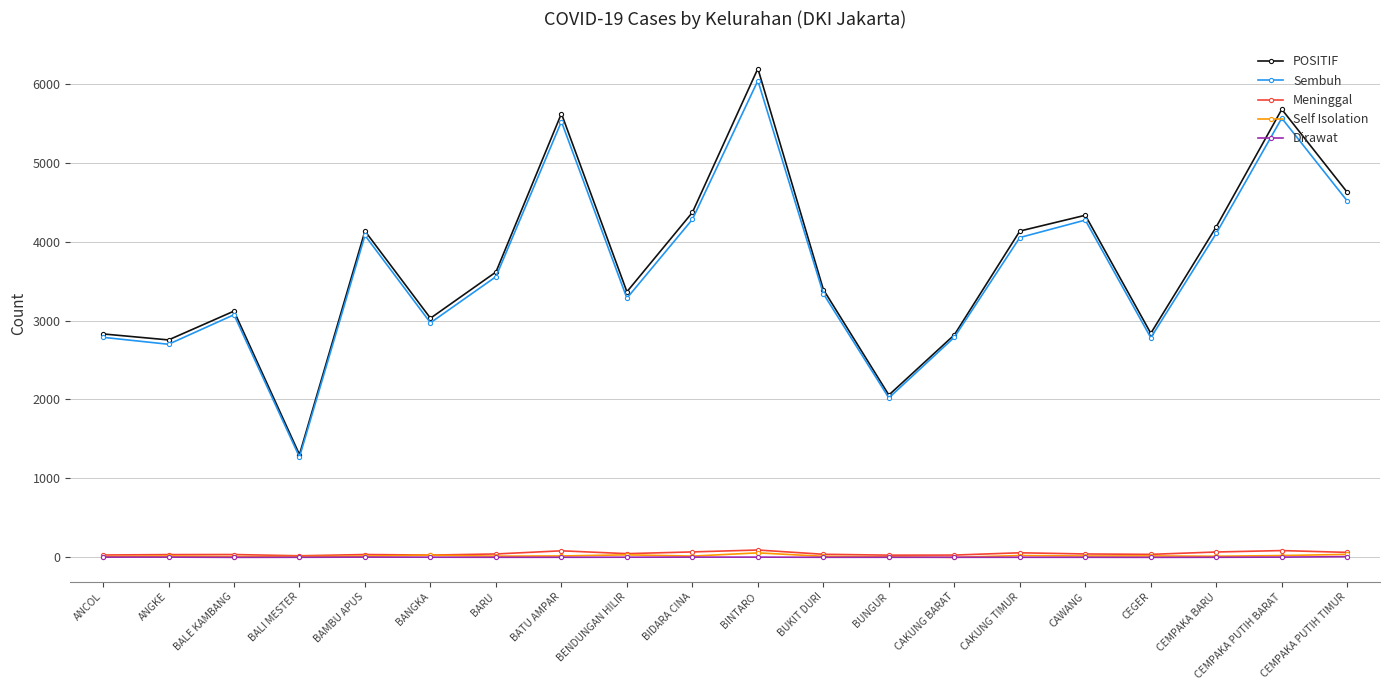

What is the value of the POSITIF point at the 5th from the left?

4133